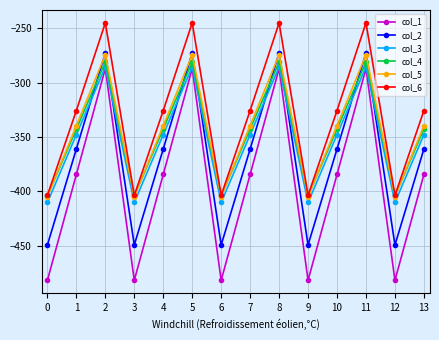

What is the value of the col_3 point at the 13th from the left?

-410.3